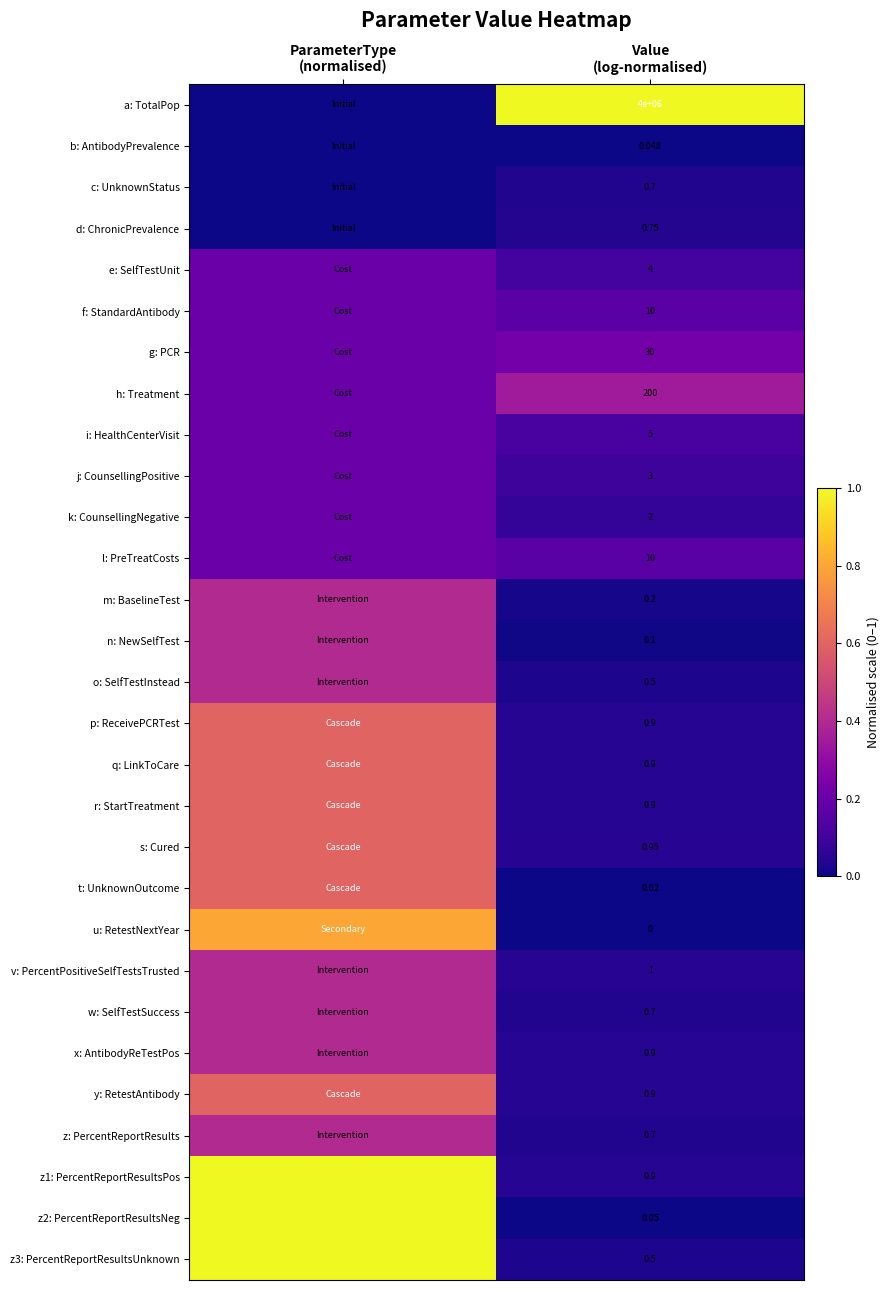

Rank the series by their maximum value, from lowest to highest.

b: AntibodyPrevalence, c: UnknownStatus, d: ChronicPrevalence, e: SelfTestUnit, f: StandardAntibody, i: HealthCenterVisit, j: CounsellingPositive, k: CounsellingNegative, l: PreTreatCosts, g: PCR, h: Treatment, m: BaselineTest, n: NewSelfTest, o: SelfTestInstead, v: PercentPositiveSelfTestsTrusted, w: SelfTestSuccess, x: AntibodyReTestPos, z: PercentReportResults, p: ReceivePCRTest, q: LinkToCare, r: StartTreatment, s: Cured, t: UnknownOutcome, y: RetestAntibody, u: RetestNextYear, a: TotalPop, z1: PercentReportResultsPos, z2: PercentReportResultsNeg, z3: PercentReportResultsUnknown